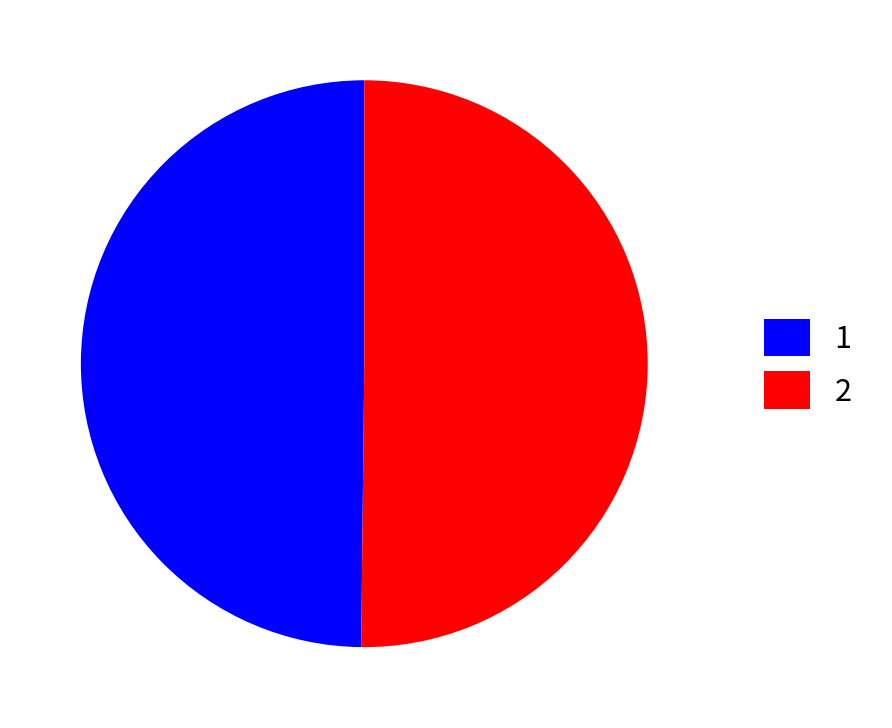

How many slices are in this pie chart?

2